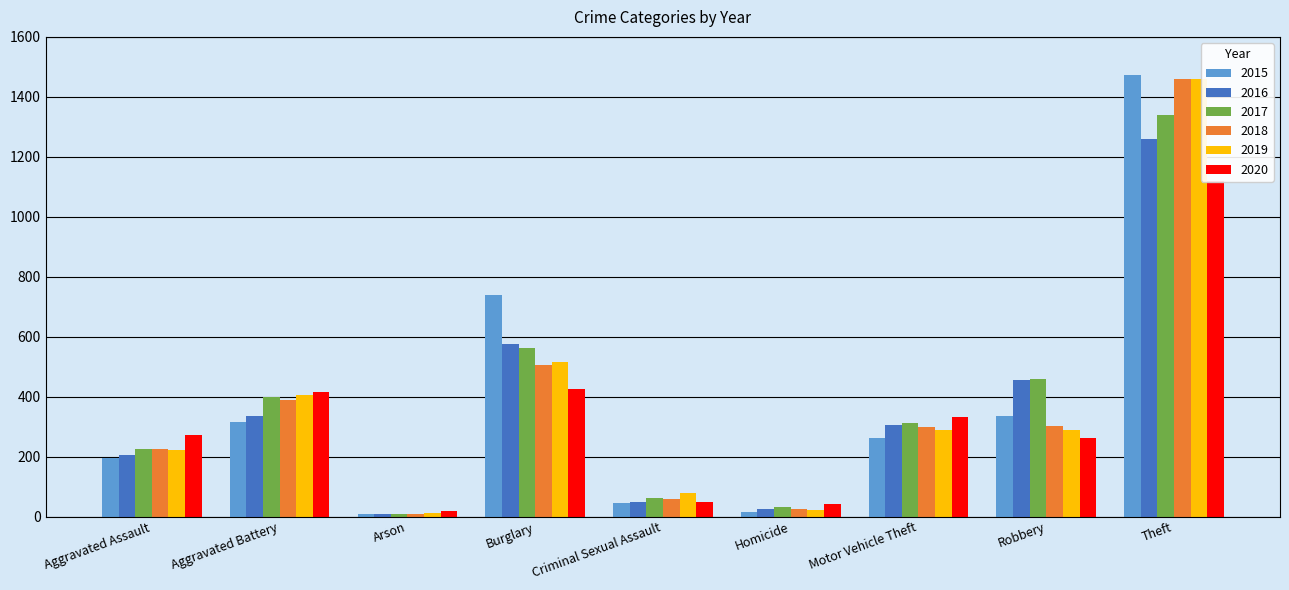

What is the difference between the maximum and minimum values in the 2015 series?

1465